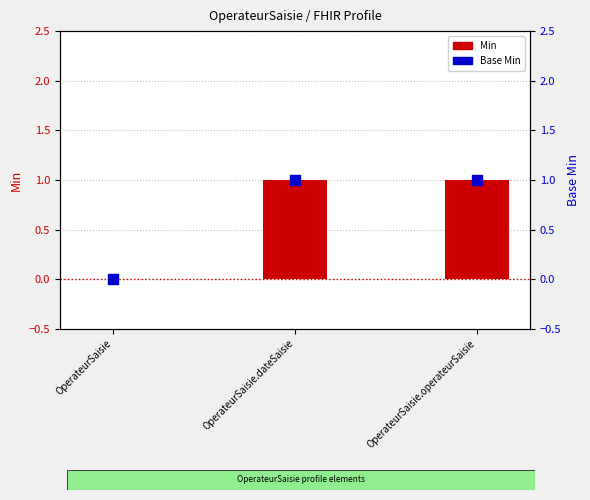

What is the ratio of the value at OperateurSaisie.operateurSaisie to the value at OperateurSaisie.dateSaisie?

1.0